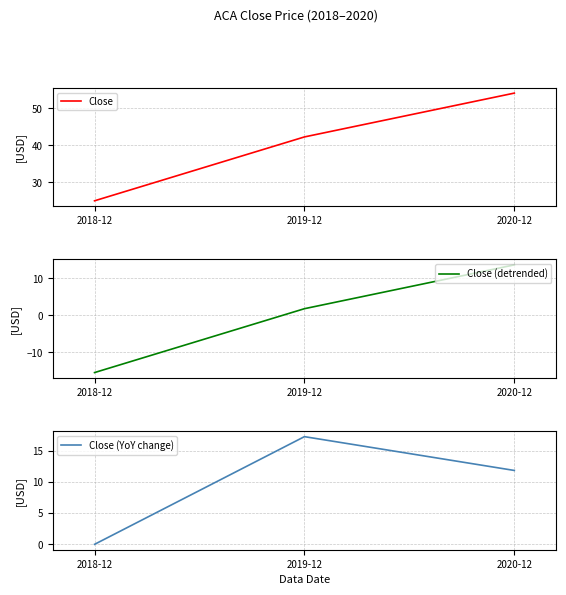

Between 2019-12 and 2020-12, which series saw the biggest shift?

Close